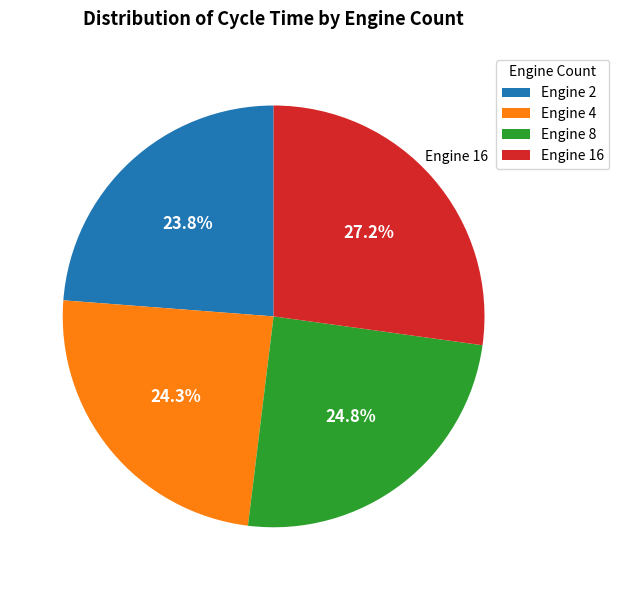

Which category has the biggest portion of the pie?

Engine 16